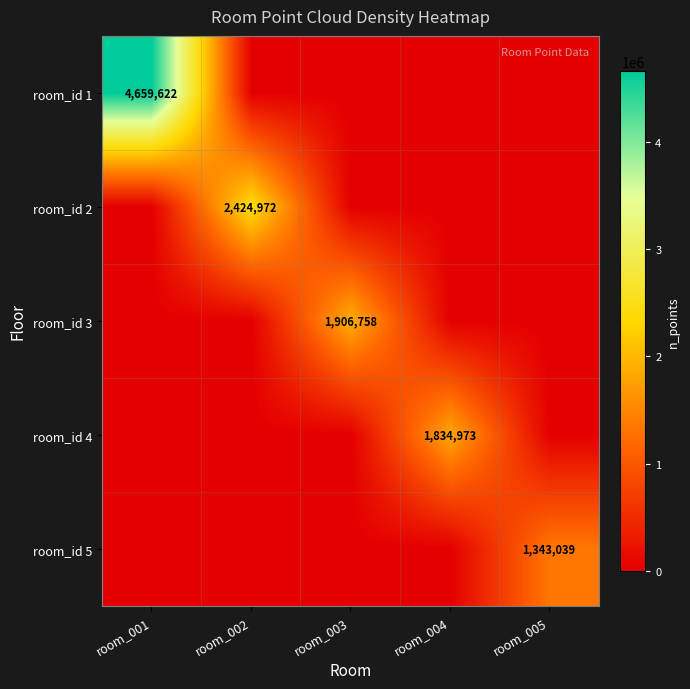

The value of room_id 1 at room_001 is 4659622. True or false?

True